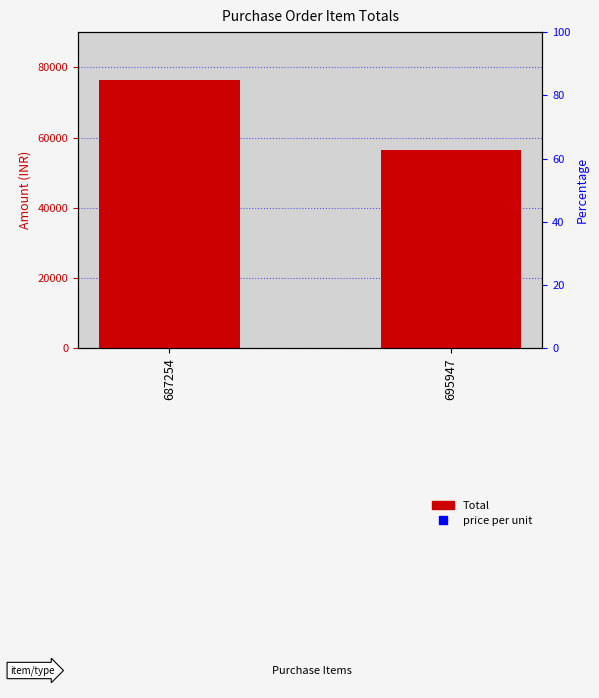

The value at 687254 is 32390. True or false?

False